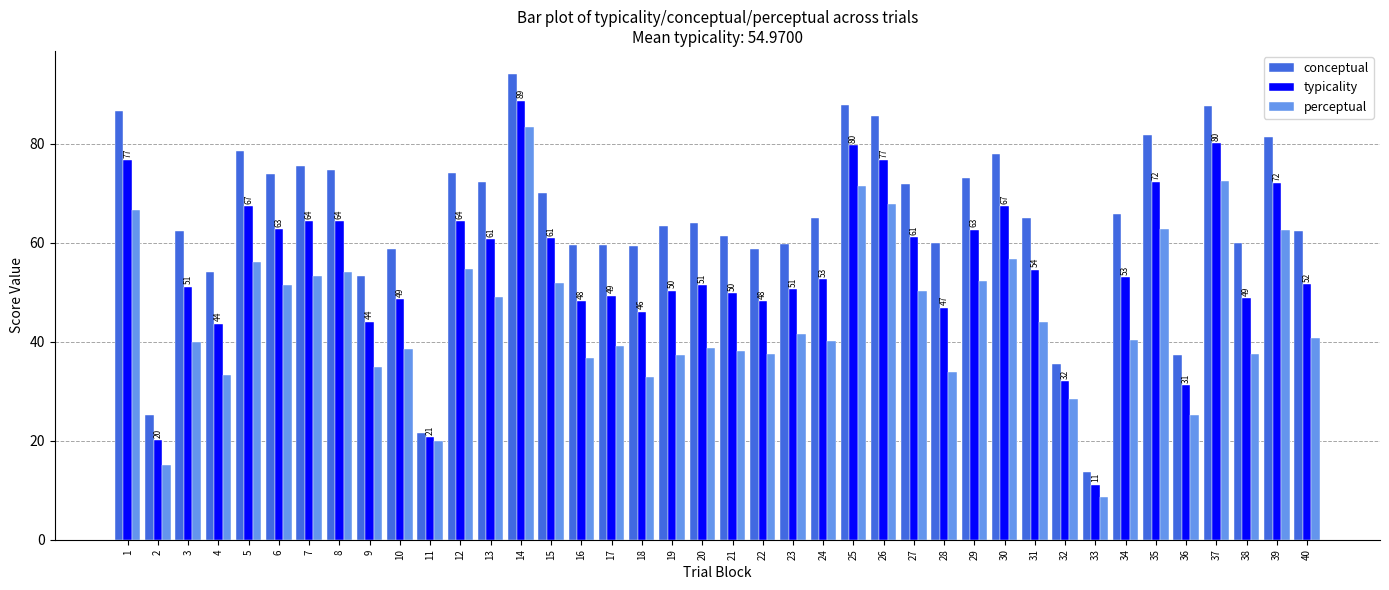

Between 2 and 17, which series saw the biggest shift?

conceptual